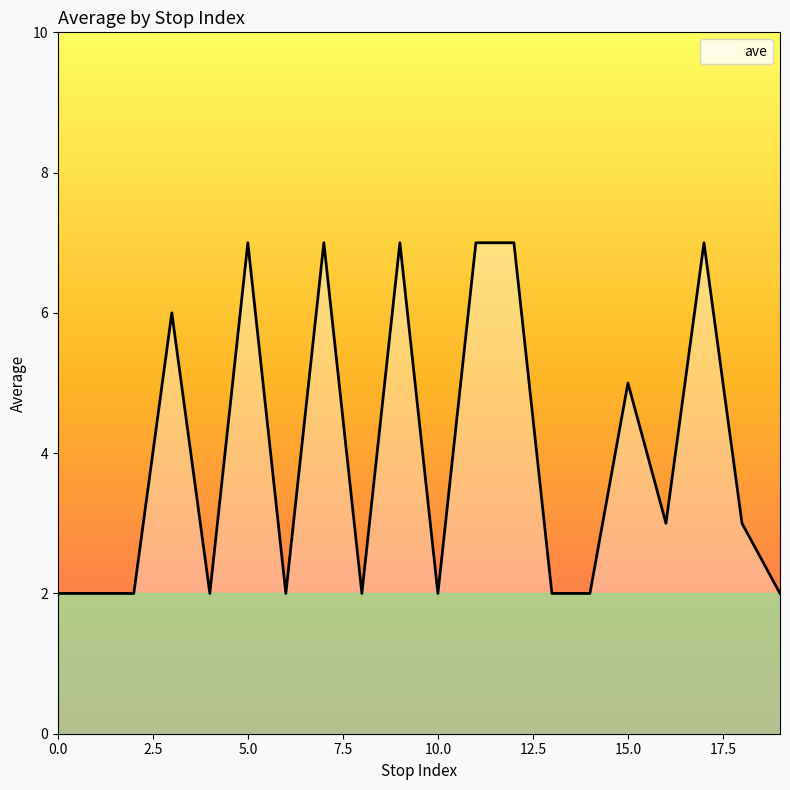

What is the difference between the maximum and minimum values?

5